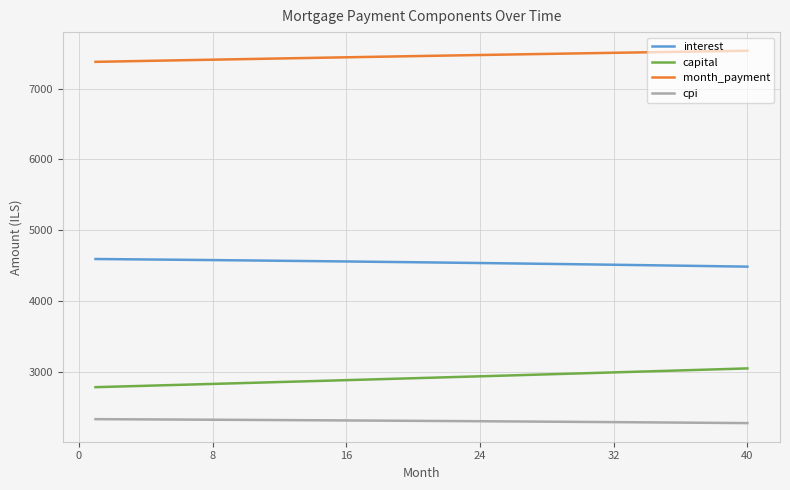

What is the maximum value for month_payment?

7535.3